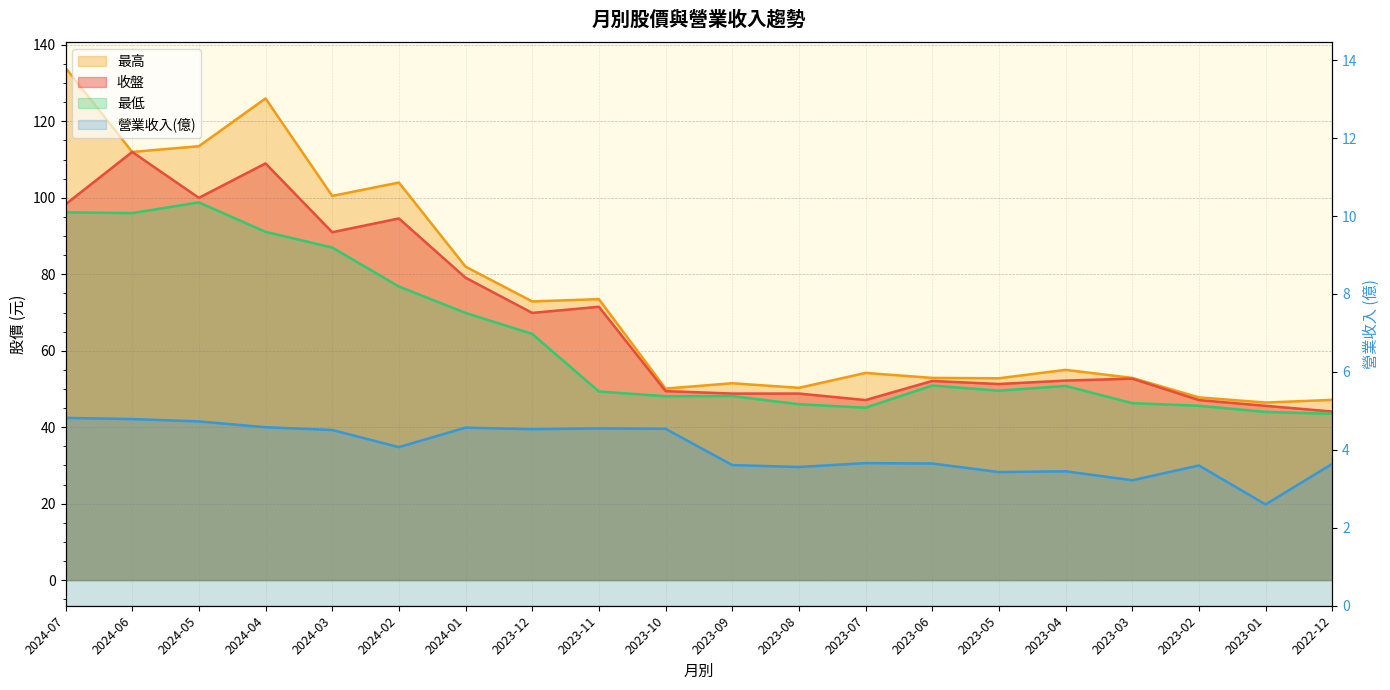

What is the lowest value of the 收盤 series?

44.1